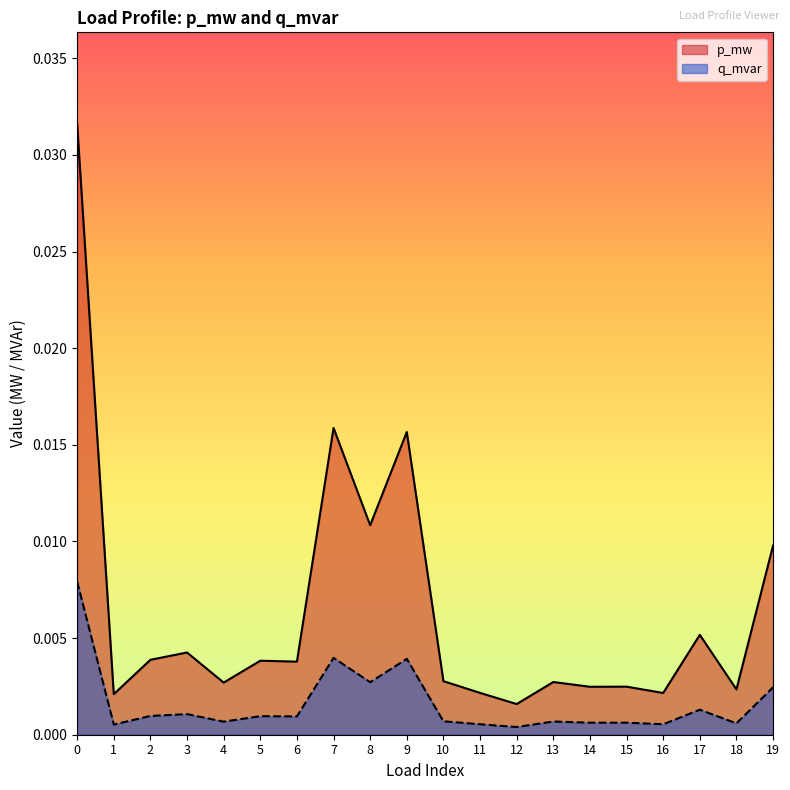

True or false: p_mw and q_mvar cross at least once.

False